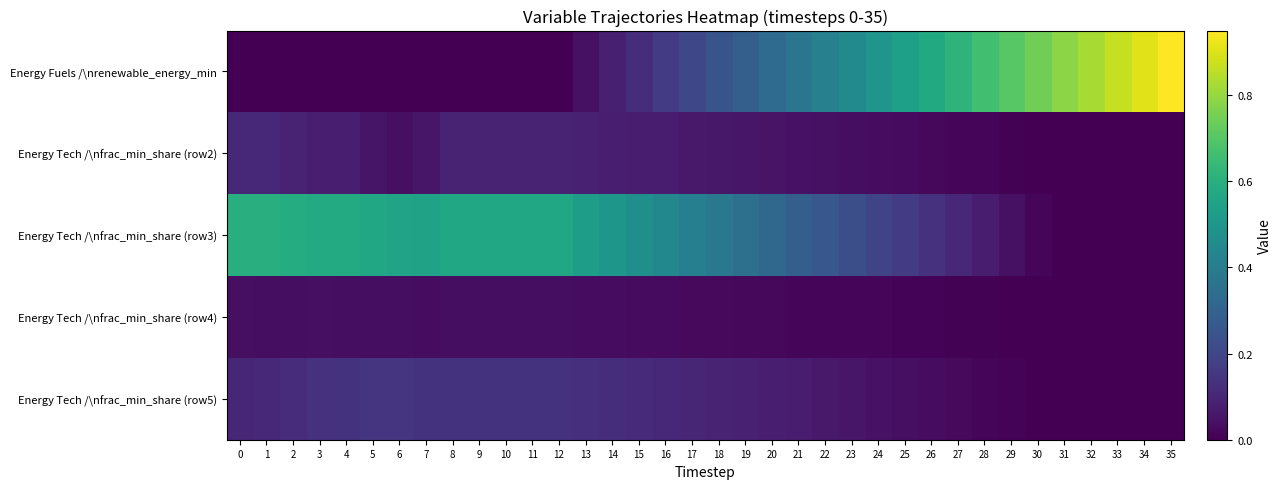

List the series in order of their peak value, highest first.

Energy Fuels /\nrenewable_energy_min, Energy Tech /\nfrac_min_share (row3), Energy Tech /\nfrac_min_share (row5), Energy Tech /\nfrac_min_share (row2), Energy Tech /\nfrac_min_share (row4)